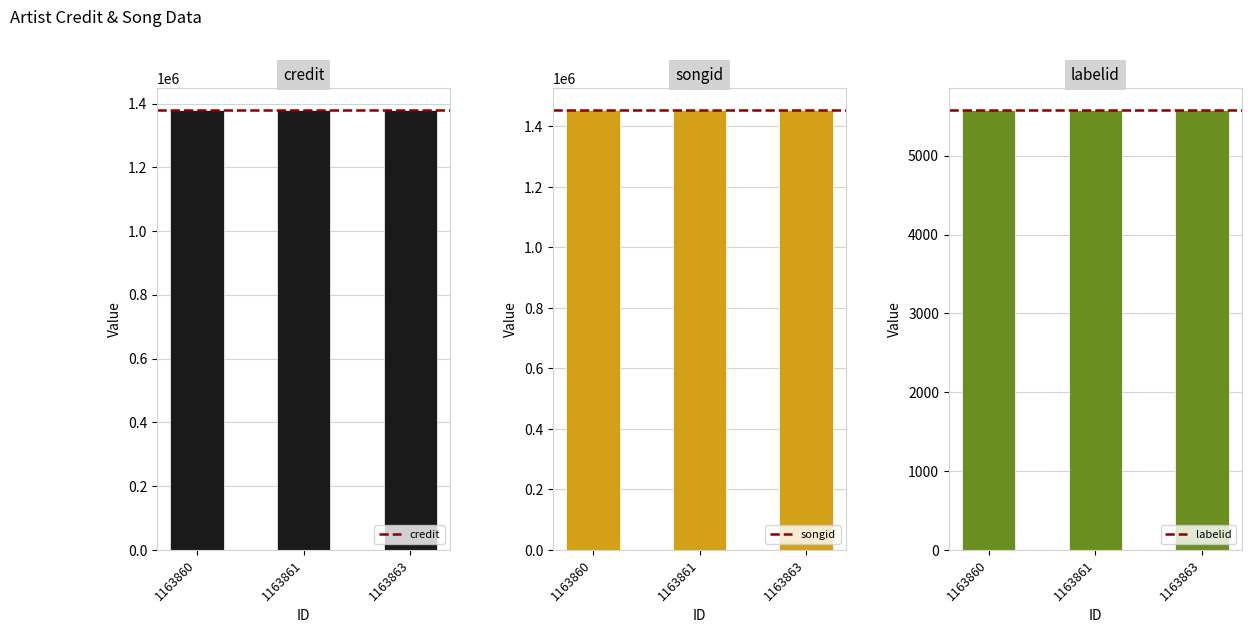

What is the value of the credit bar at the 3rd from the left?

1380364